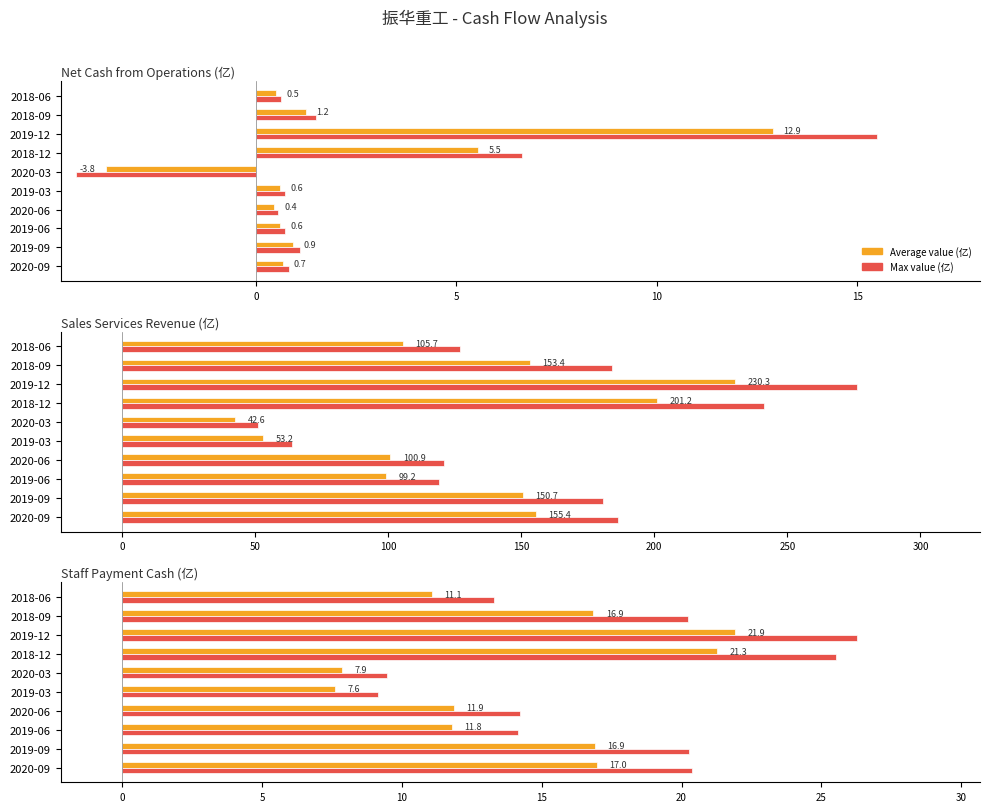

The value of Value at 2020-06 is 11.9. True or false?

True